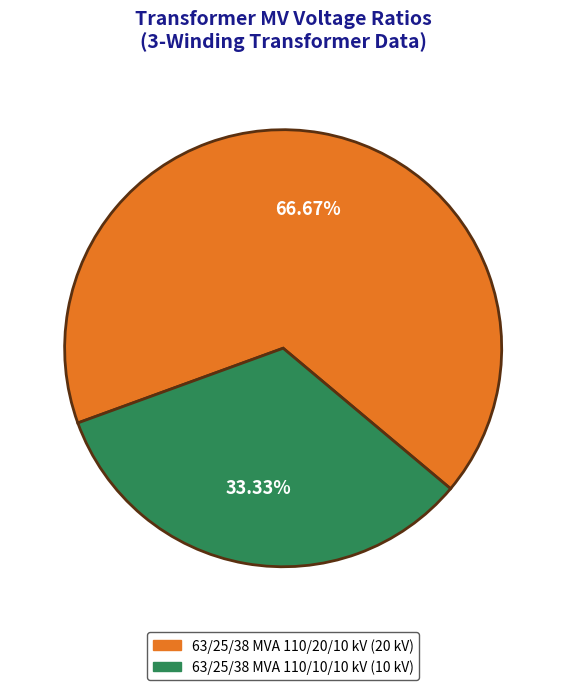

Which has a higher value, 63/25/38 MVA 110/20/10 kV or 63/25/38 MVA 110/10/10 kV?

63/25/38 MVA 110/20/10 kV